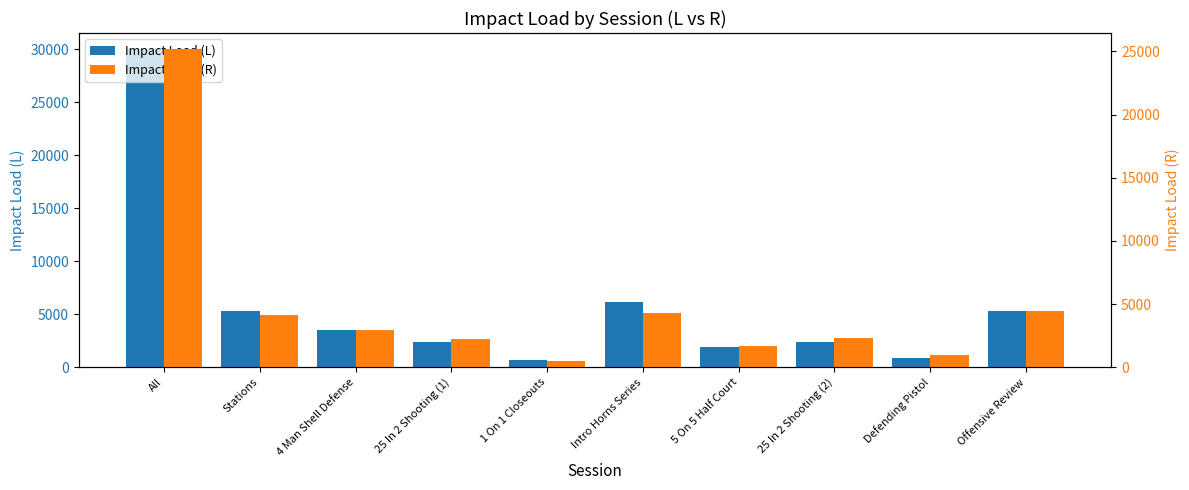

How many data points does each series have?

10